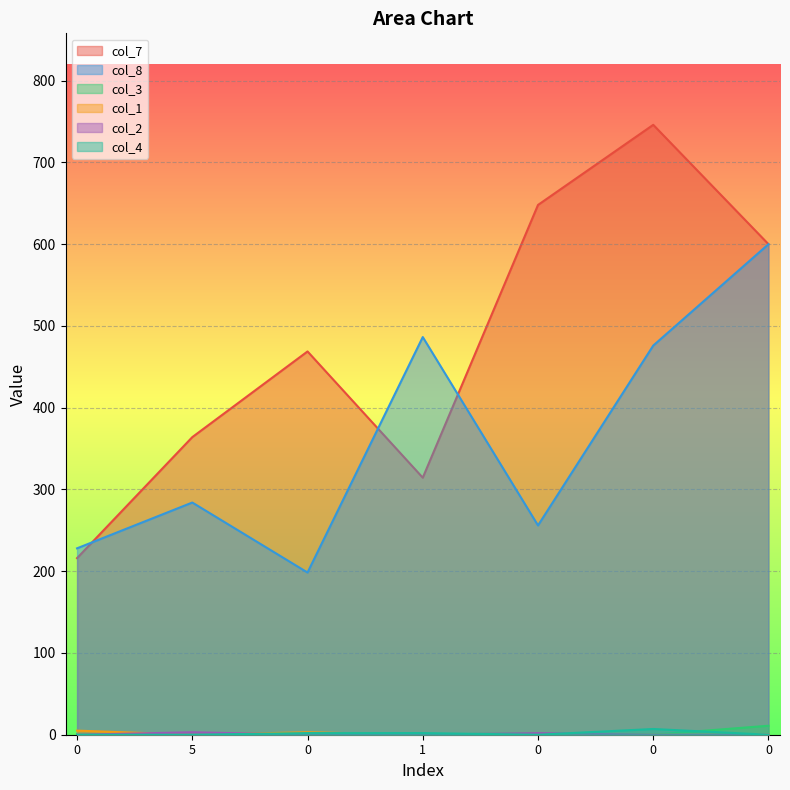

How many interior local valleys does the col_3 series have?

1